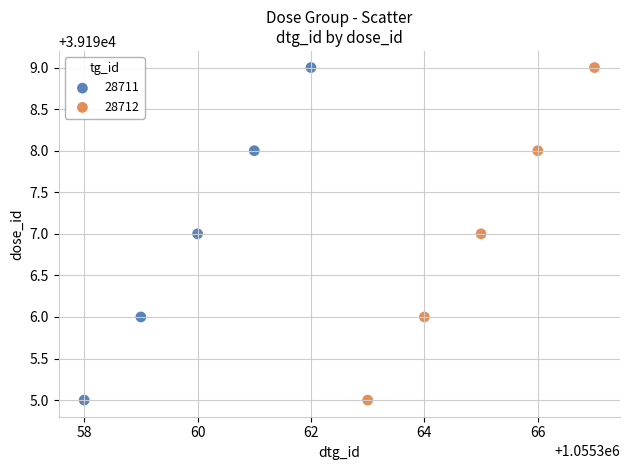

What are all the series names shown in the legend?

28711, 28712